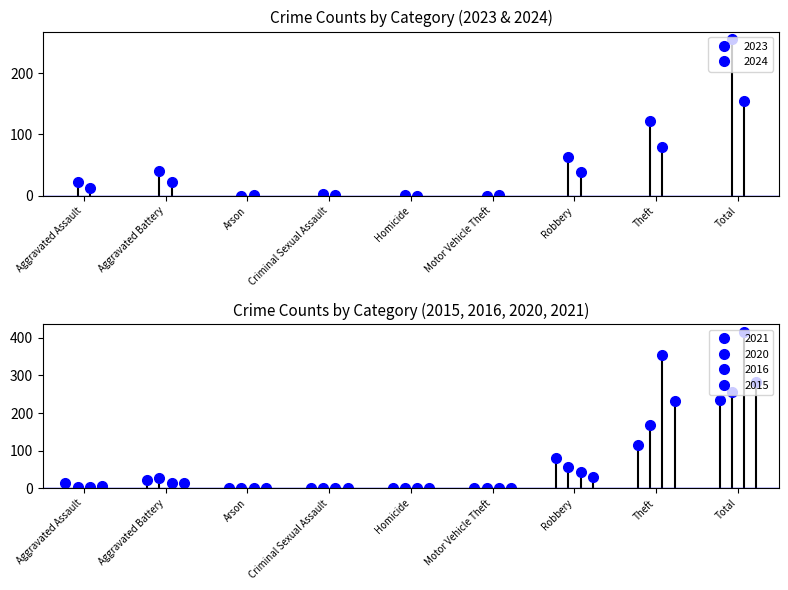

At which label does 2024 reach its minimum?

Homicide